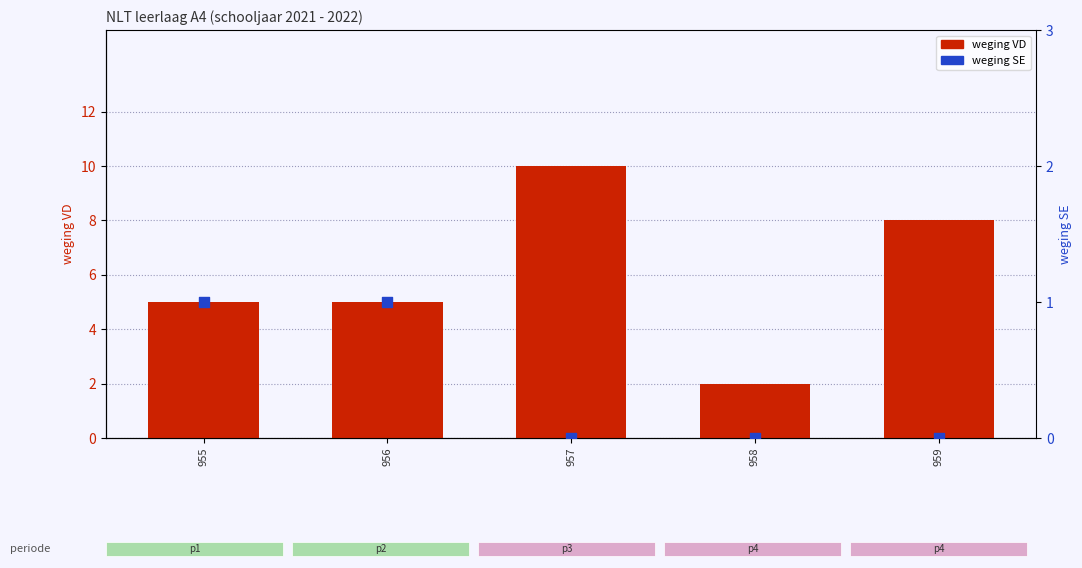

Is the value of weging SE at 955 greater than the value of weging VD at 959?

No